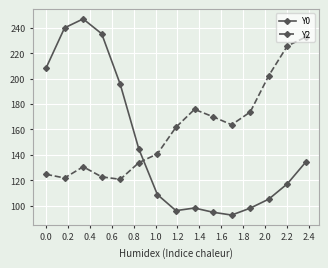

List the series in order of their peak value, lowest first.

Y2, Y0